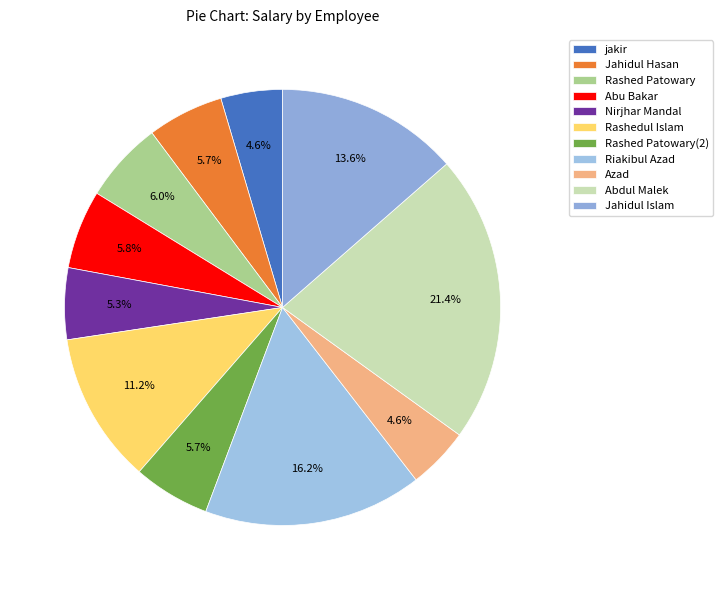

To the nearest percent, what is the average slice percentage?

9%